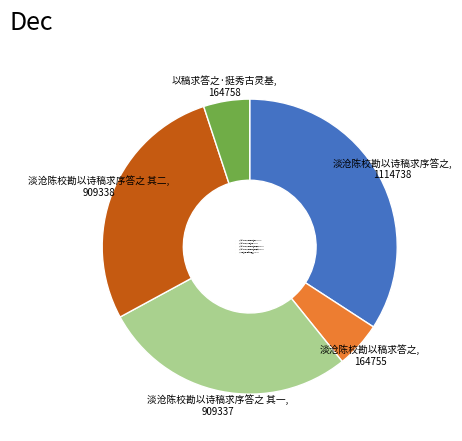

True or false: 淡沧陈校勘以诗稿求序答之 accounts for 41% of the total.

False